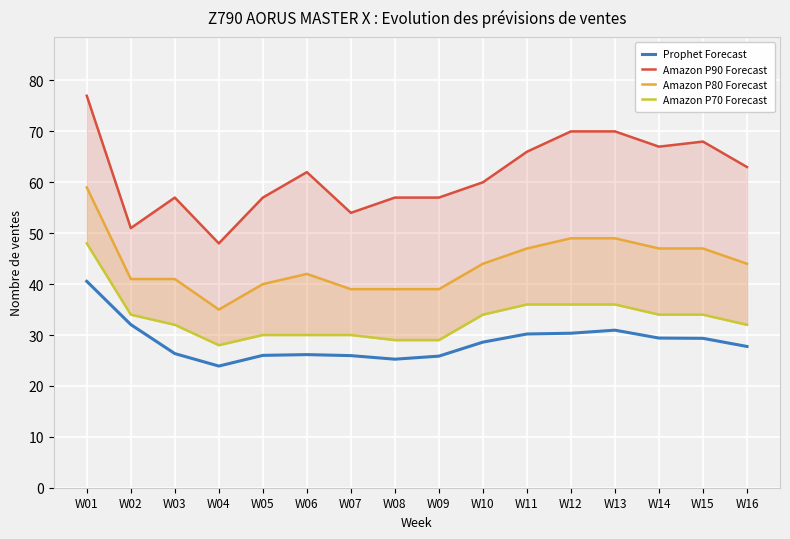

Rank the categories by Amazon P90 Forecast value from lowest to highest.

W04, W02, W07, W03, W05, W08, W09, W10, W06, W16, W11, W14, W15, W12, W13, W01